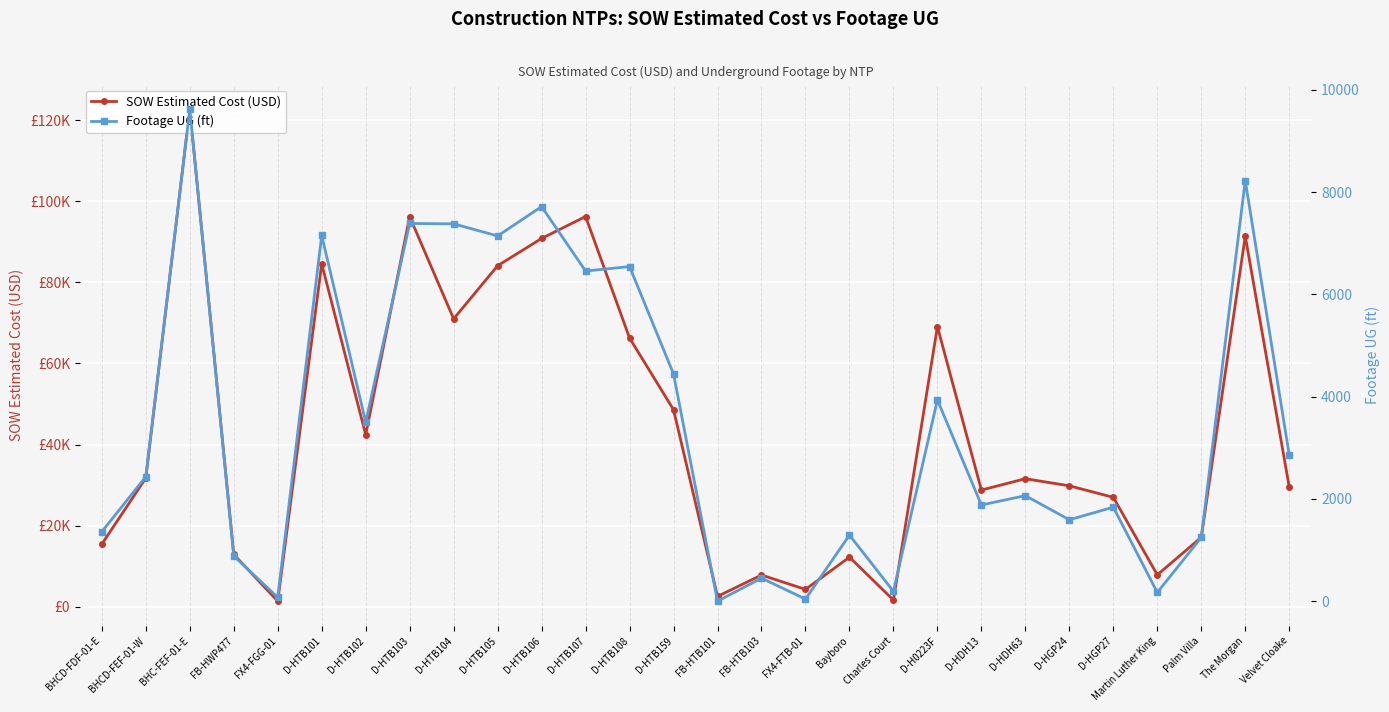

Where is Footage UG (ft) nearest to the value 4809?

D-HTB159